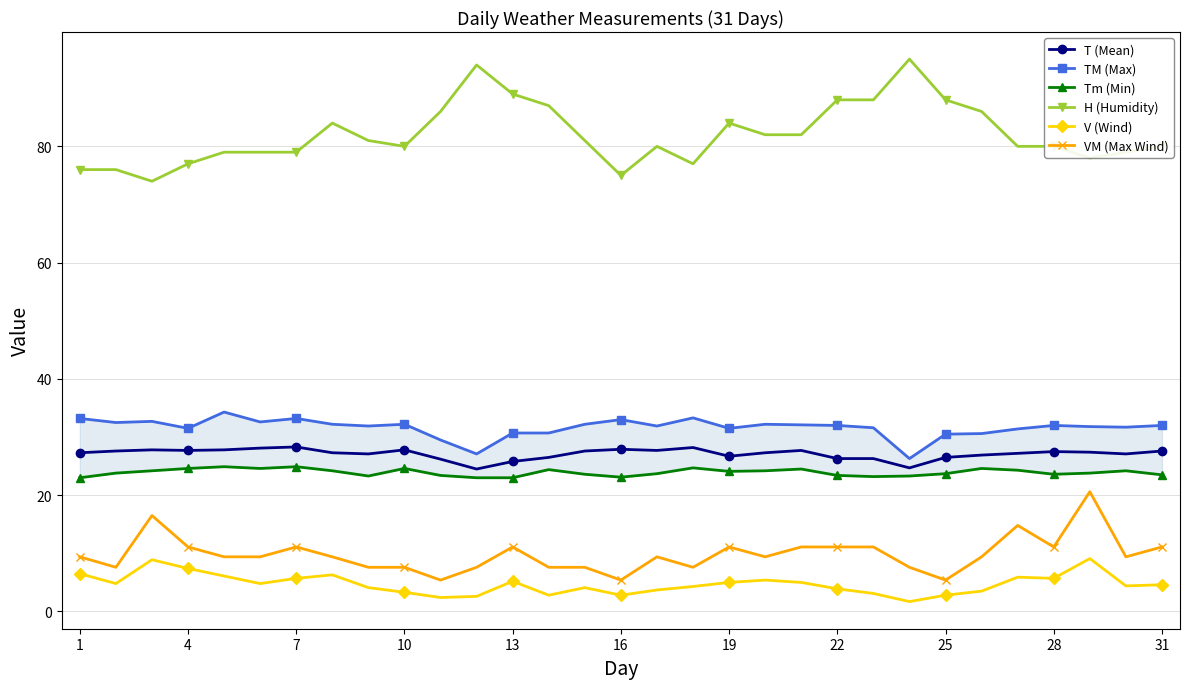

Reading left to right, list all the values displayed in this chart.

T (Mean): 27.3	27.6	27.8	27.7	27.8	28.1	28.3	27.3	27.1	27.8	26.2	24.5	25.8	26.5	27.6	27.9	27.7	28.2	26.7	27.3	27.7	26.3	26.3	24.7	26.5	26.9	27.2	27.5	27.4	27.1	27.6
TM (Max): 33.2	32.5	32.7	31.5	34.3	32.6	33.2	32.2	31.9	32.2	29.5	27.1	30.7	30.7	32.2	33.0	31.9	33.3	31.5	32.2	32.1	32.0	31.6	26.3	30.5	30.6	31.4	32.0	31.8	31.7	32.0
Tm (Min): 23.0	23.8	24.2	24.6	24.9	24.6	24.9	24.2	23.3	24.6	23.4	23.0	23.0	24.4	23.6	23.1	23.7	24.7	24.1	24.2	24.5	23.4	23.2	23.3	23.7	24.6	24.3	23.6	23.8	24.2	23.5
H (Humidity): 76.0	76.0	74.0	77.0	79.0	79.0	79.0	84.0	81.0	80.0	86.0	94.0	89.0	87.0	81.0	75.0	80.0	77.0	84.0	82.0	82.0	88.0	88.0	95.0	88.0	86.0	80.0	80.0	78.0	79.0	80.0
V (Wind): 6.5	4.8	8.9	7.4	6.1	4.8	5.7	6.3	4.1	3.3	2.4	2.6	5.2	2.8	4.1	2.8	3.7	4.3	5.0	5.4	5.0	3.9	3.1	1.7	2.8	3.5	5.9	5.7	9.1	4.4	4.6
VM (Max Wind): 9.4	7.6	16.5	11.1	9.4	9.4	11.1	9.4	7.6	7.6	5.4	7.6	11.1	7.6	7.6	5.4	9.4	7.6	11.1	9.4	11.1	11.1	11.1	7.6	5.4	9.4	14.8	11.1	20.6	9.4	11.1